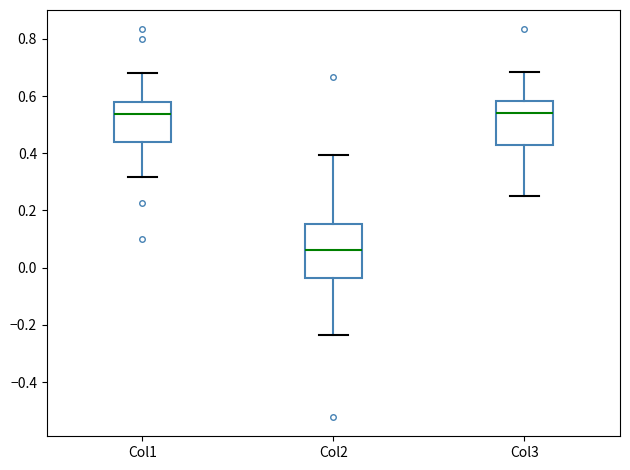

Which box has the lowest median line?

Col2